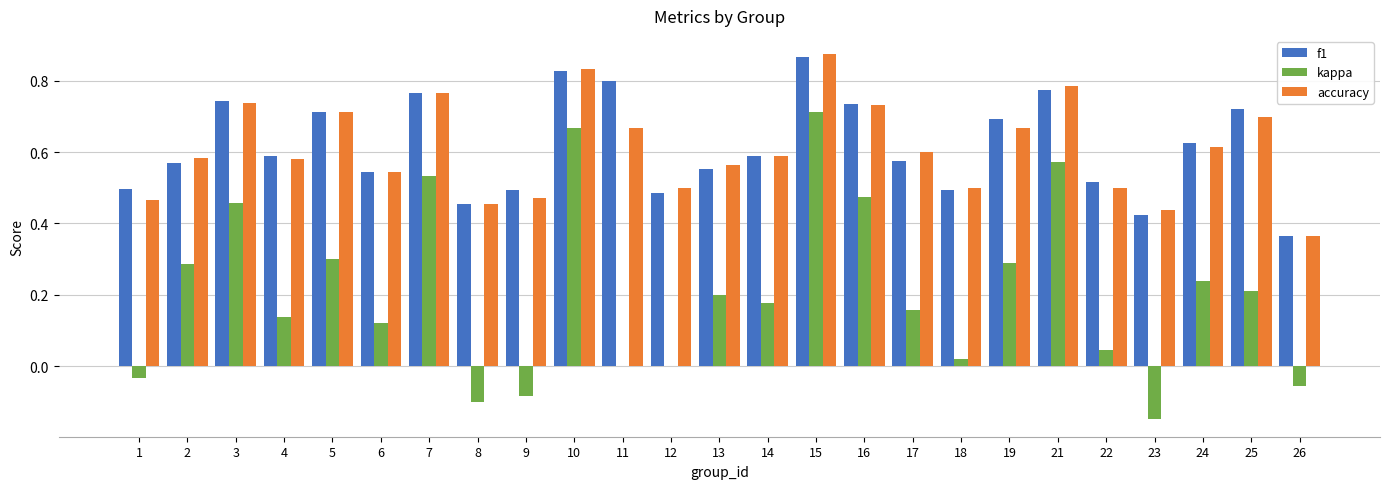

Where does the kappa series first go above 0?

2